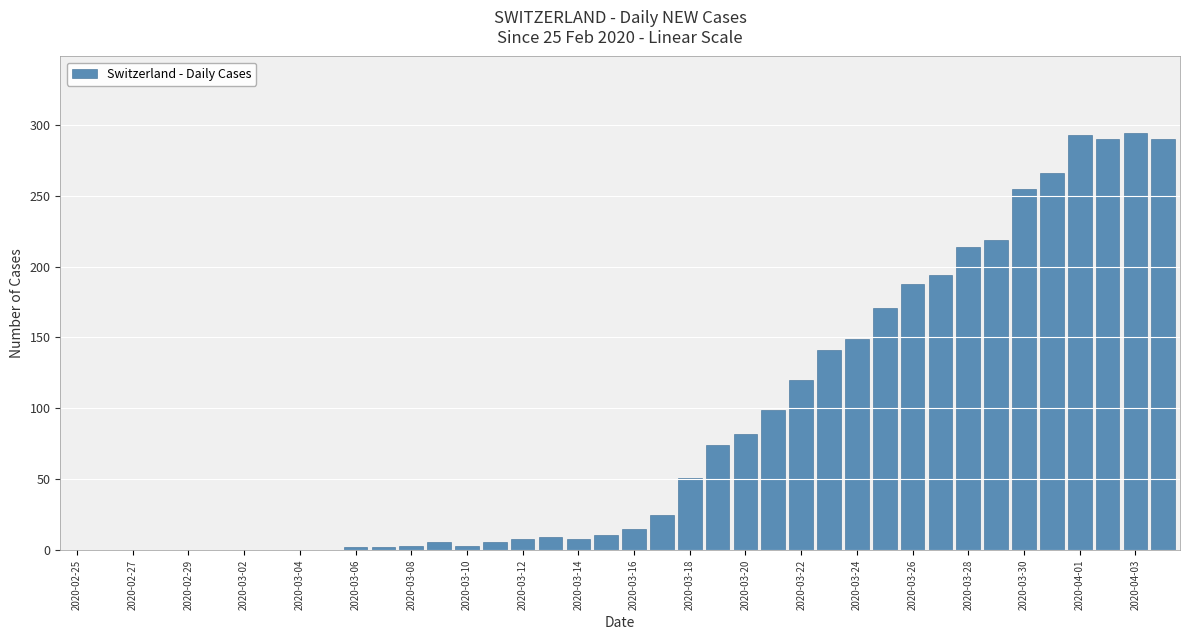

What is the greatest value displayed?

294